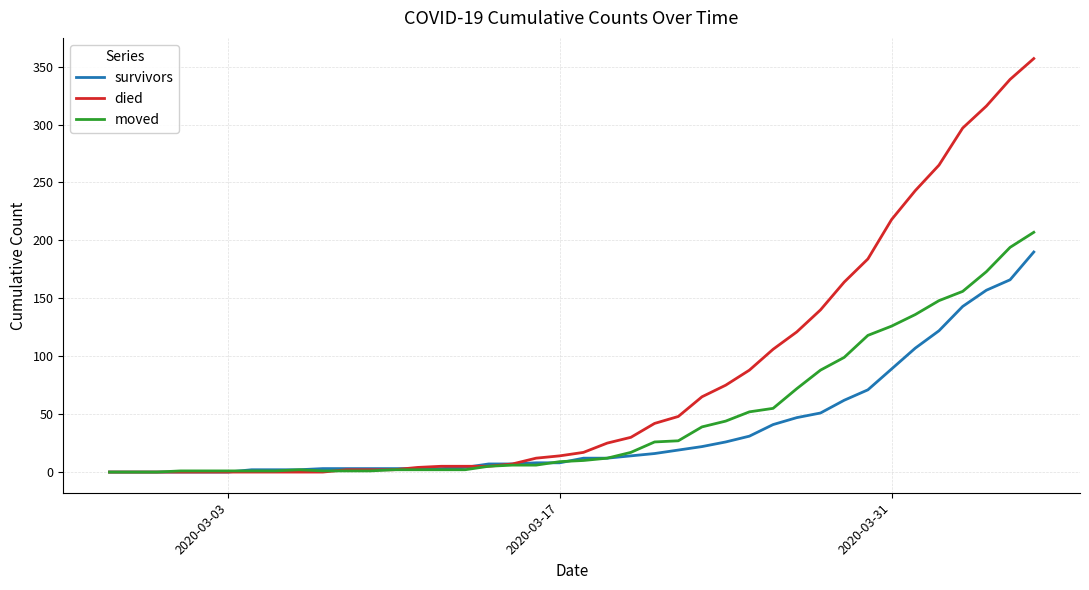

Rank the series by their maximum value, from highest to lowest.

died, moved, survivors